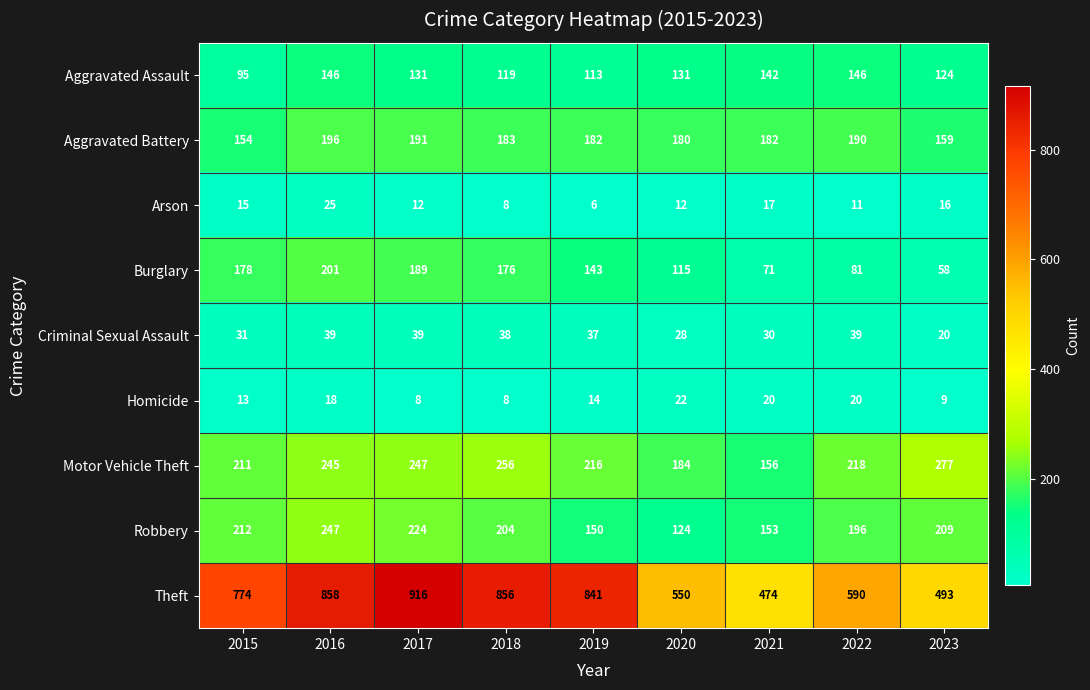

What is the minimum value shown in the chart?

6